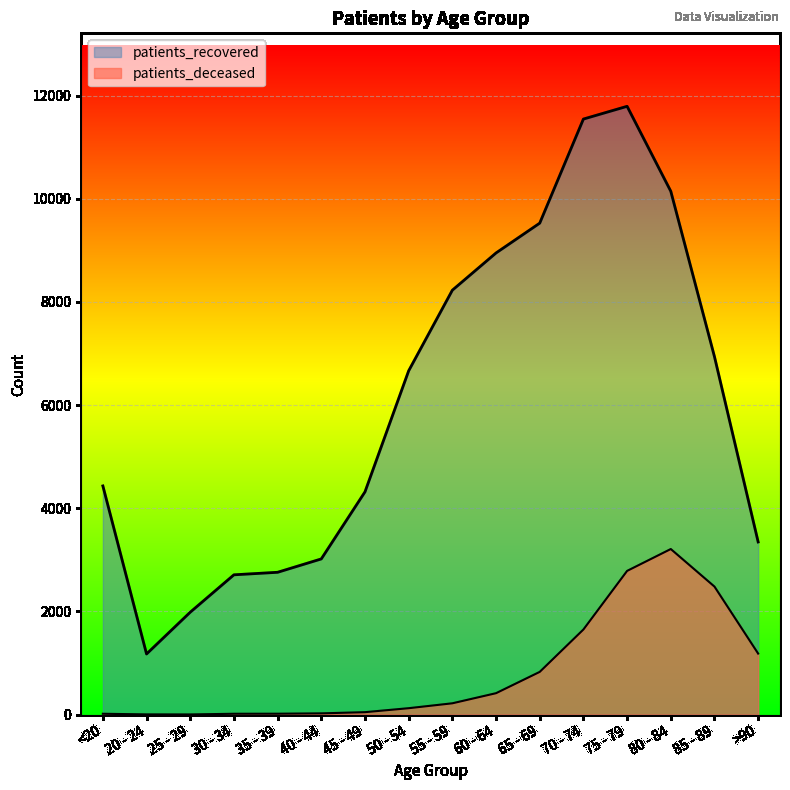

What is the average value of the patients_deceased series?

814